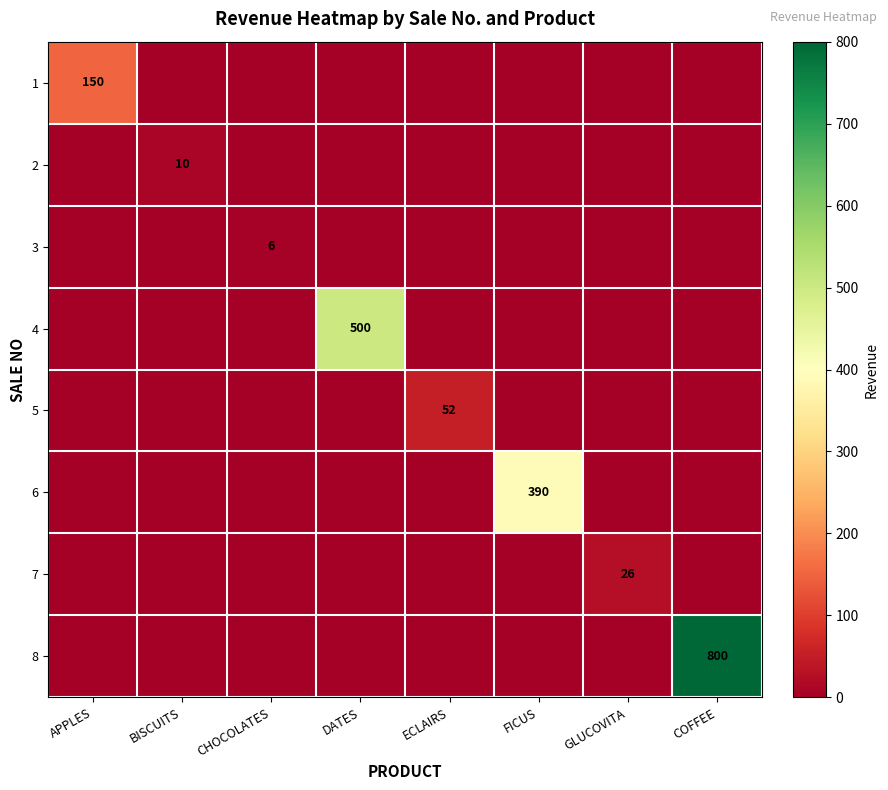

At which category is the sum across all series the highest?

COFFEE